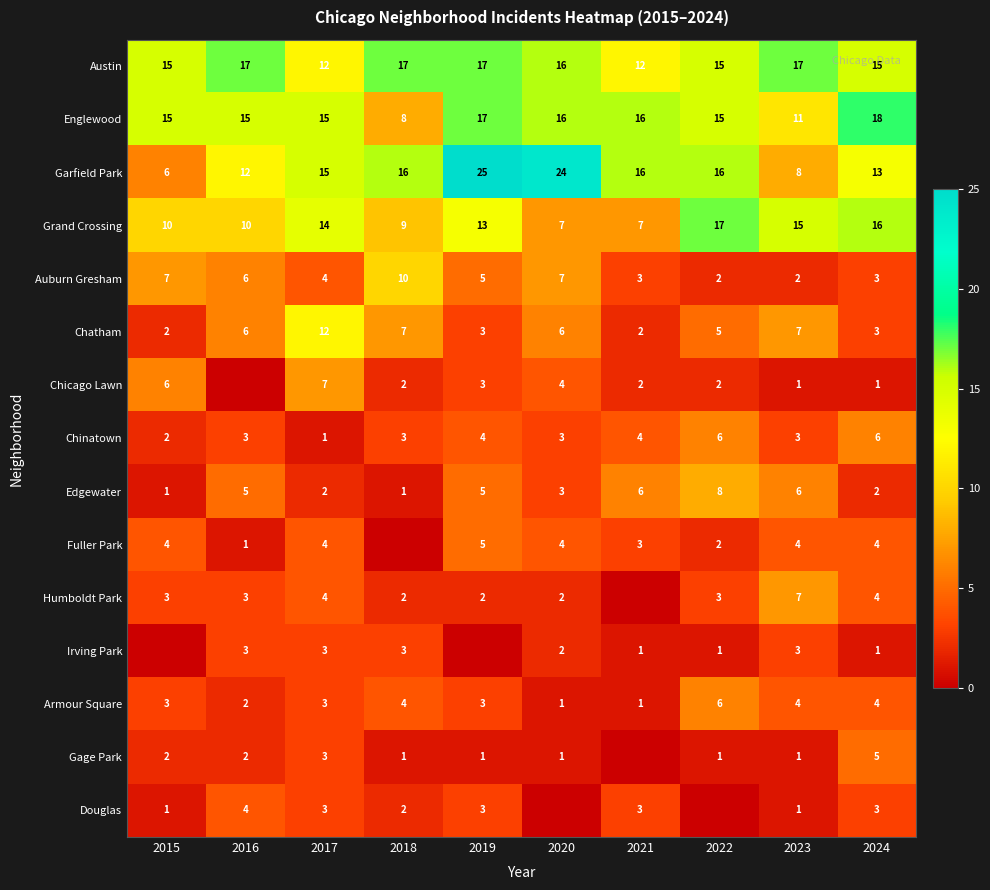

What is the minimum value for Englewood?

8